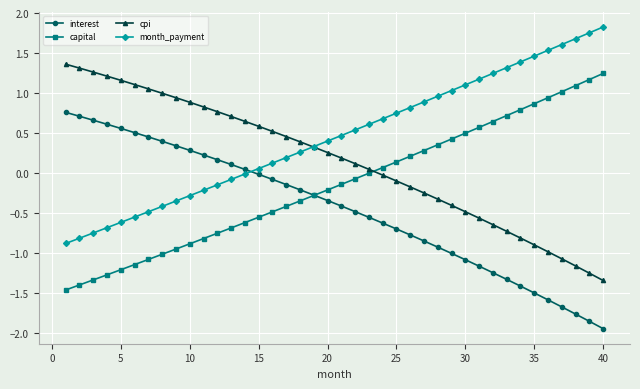

True or false: capital and cpi cross at least once.

True